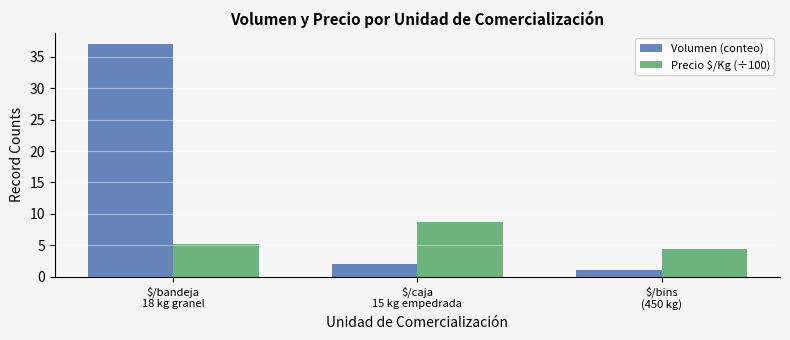

Reading left to right, transcribe all the data shown in this chart.

Volumen (conteo): $/bandeja
18 kg granel=37.0	$/caja
15 kg empedrada=2.0	$/bins
(450 kg)=1.0
Precio $/Kg (÷100): $/bandeja
18 kg granel=5.1	$/caja
15 kg empedrada=8.7	$/bins
(450 kg)=4.4